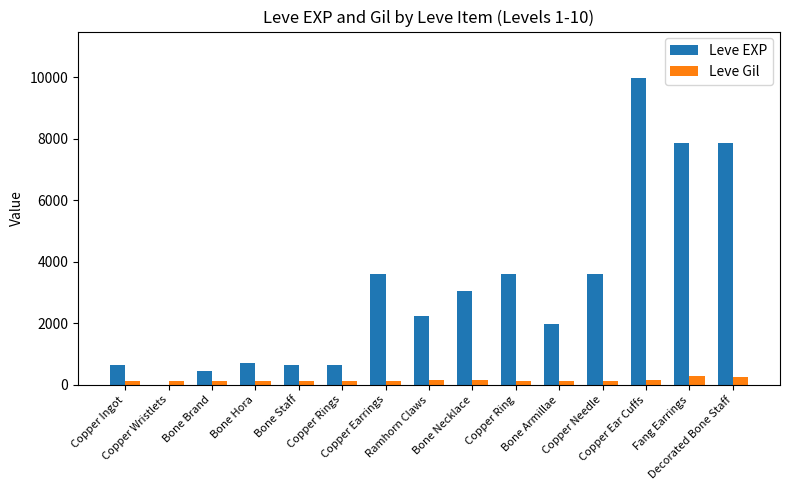

What is the sum of all Leve EXP values?

46861